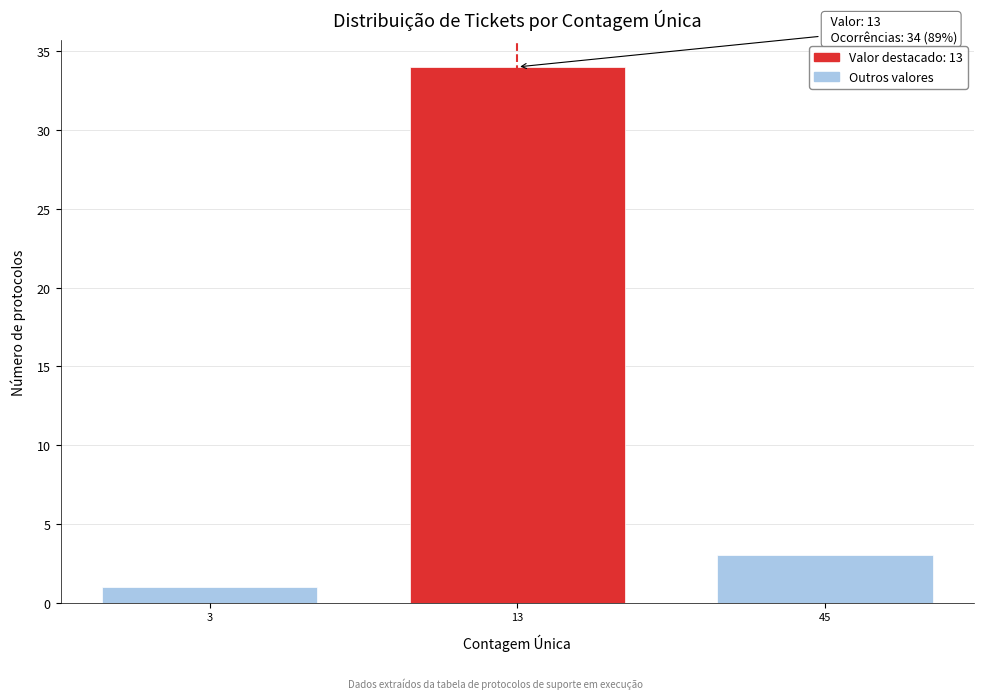

Reading left to right, extract all data points from this chart.

1	34	3